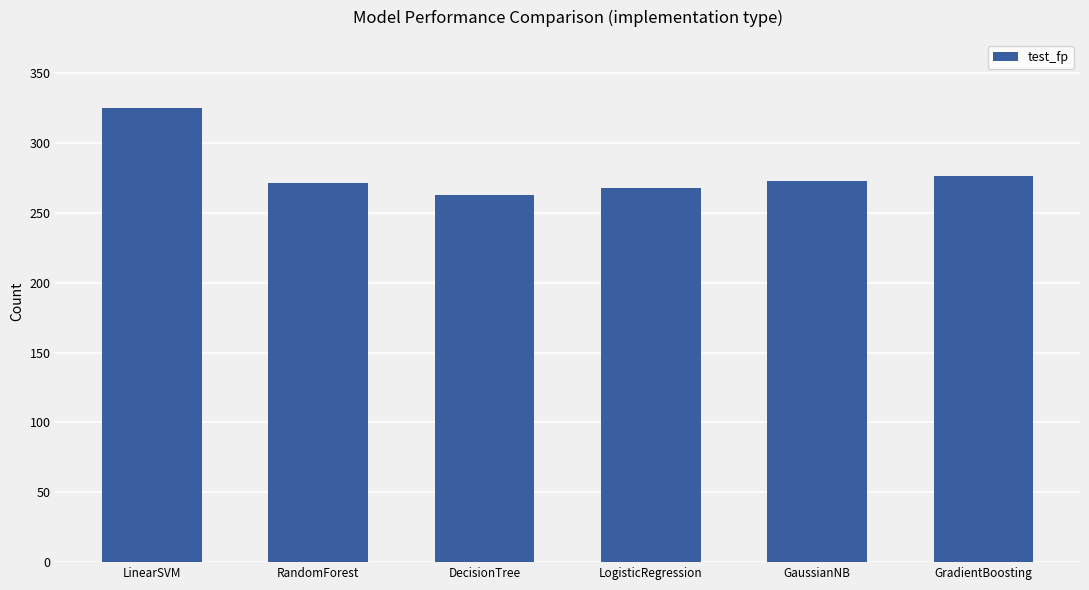

Reading left to right, what are all the values shown in this chart?

LinearSVM=325	RandomForest=271	DecisionTree=263	LogisticRegression=268	GaussianNB=273	GradientBoosting=276